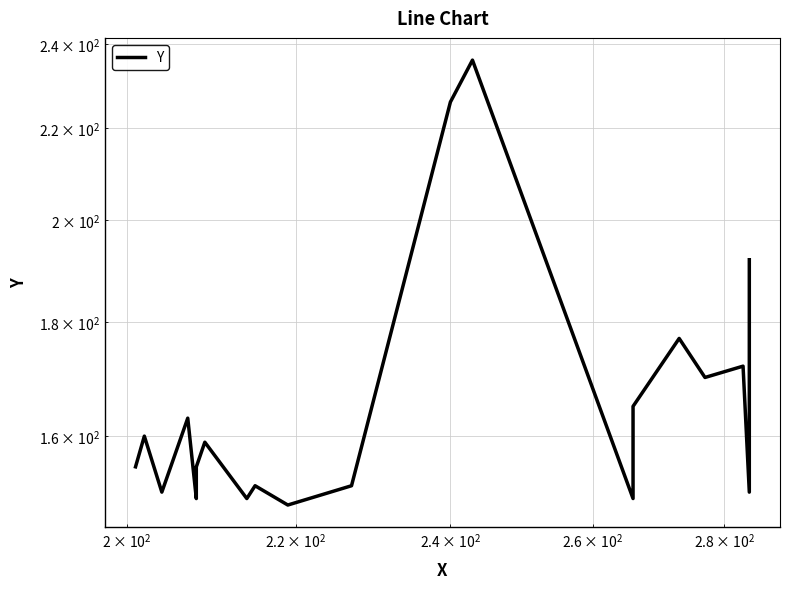

Reading right to left, transcribe all the data shown in this chart.

192	151	172	170	177	165	150	236	226	152	149	152	150	159	155	150	163	151	160	155